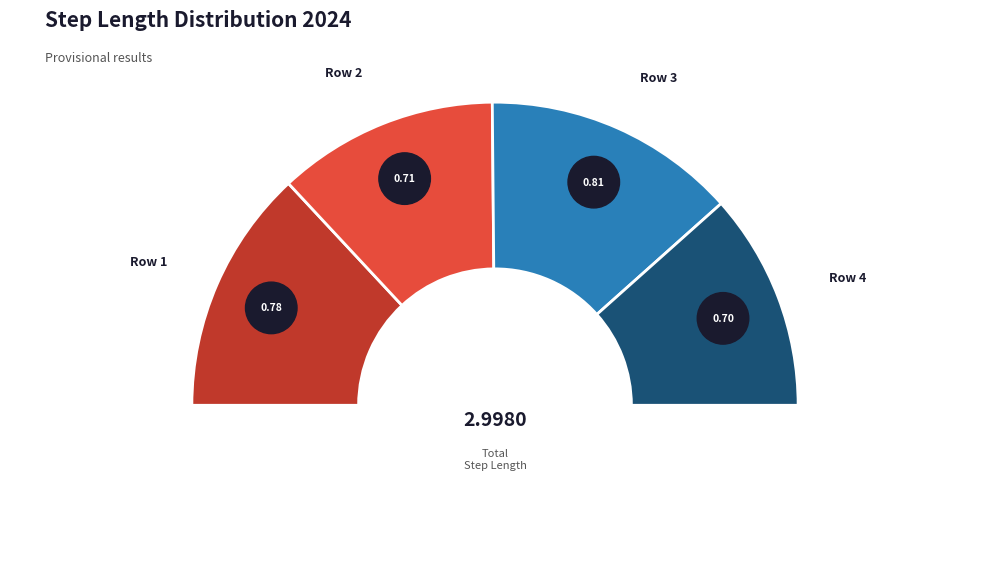

To the nearest percent, what portion does 4 represent?

23%